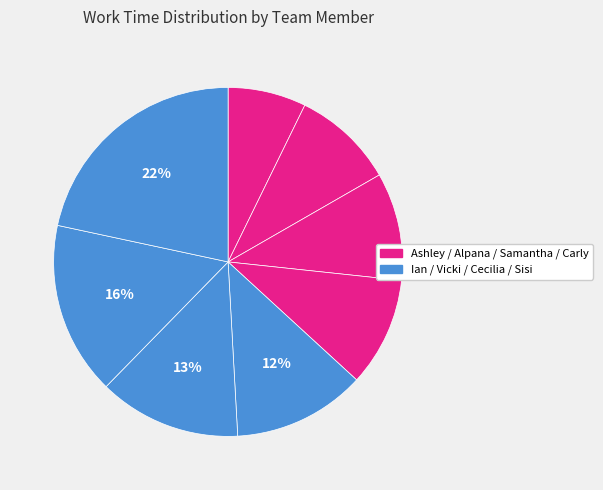

What is the largest slice in the pie chart?

Sisi Chen